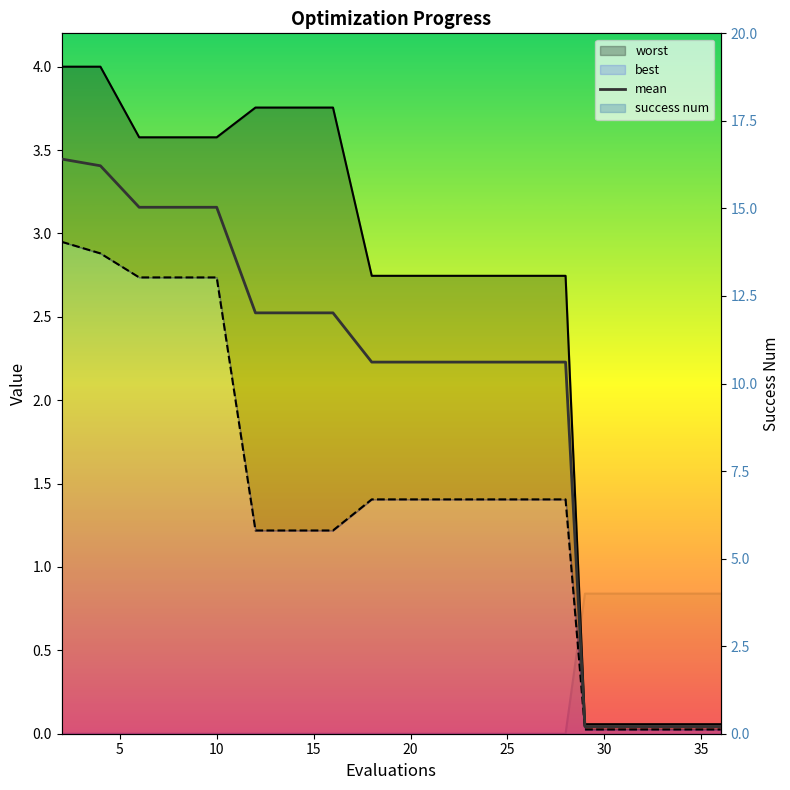

Count the number of categories in the chart.

19